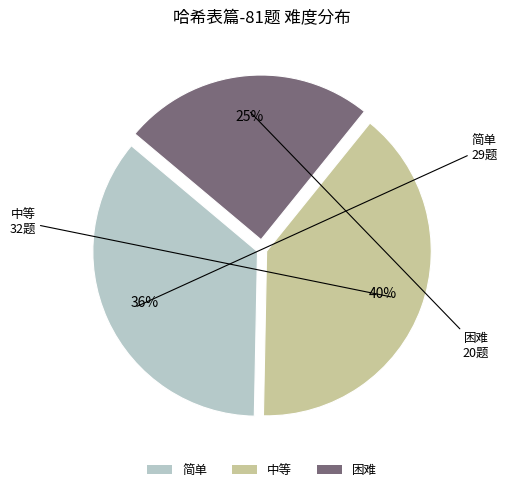

Is the sum of 困难 and 简单 greater than half?

Yes